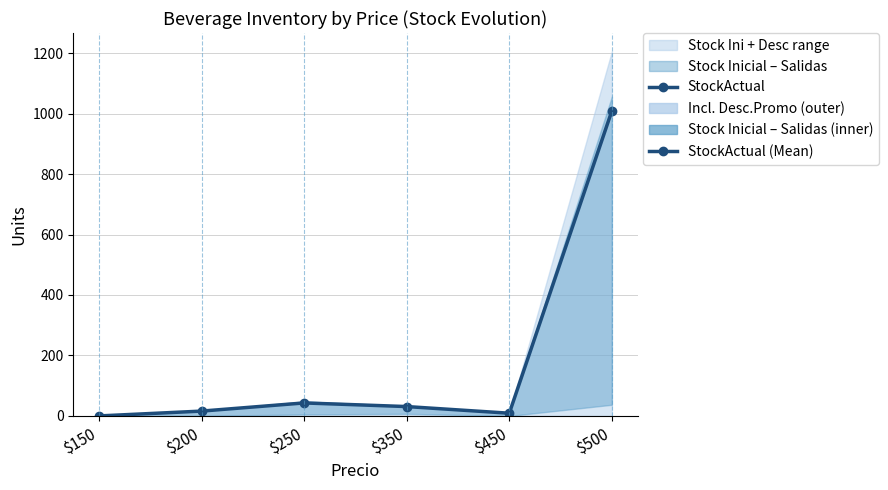

How many values are above zero?

5